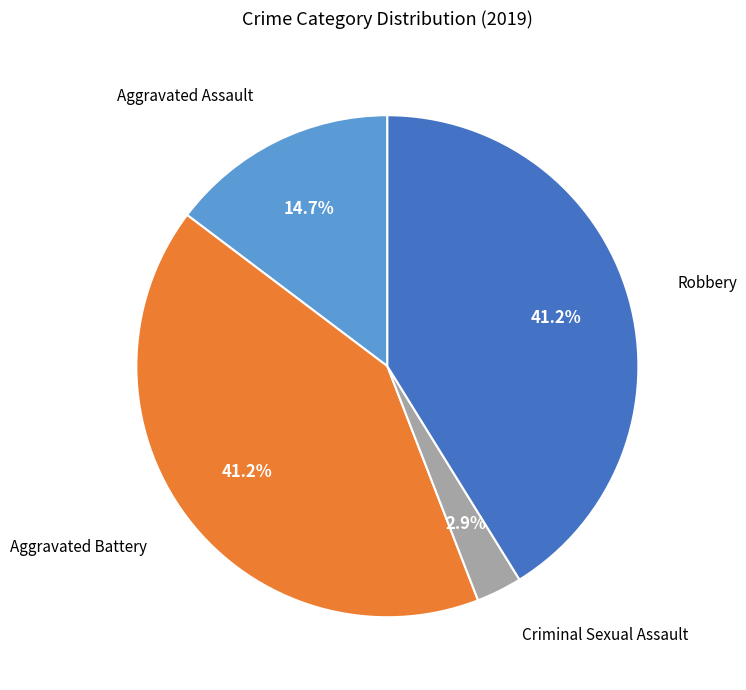

Does any single category account for the majority?

No